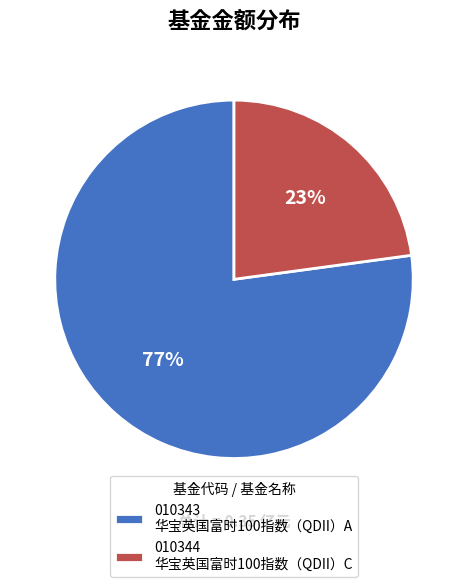

Count the number of slices in the pie.

2